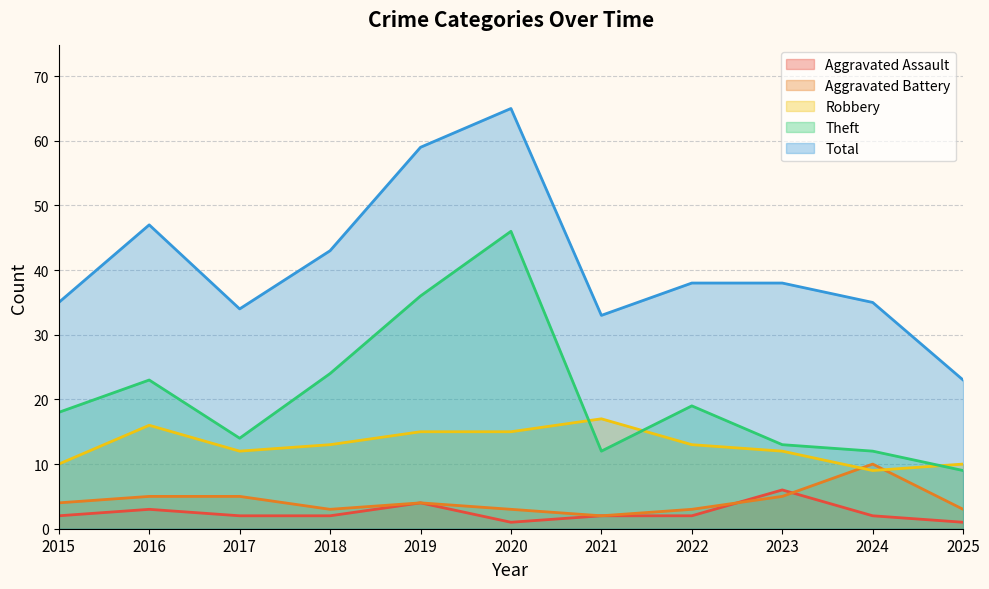

How many data points in Aggravated Battery are less than 4?

5